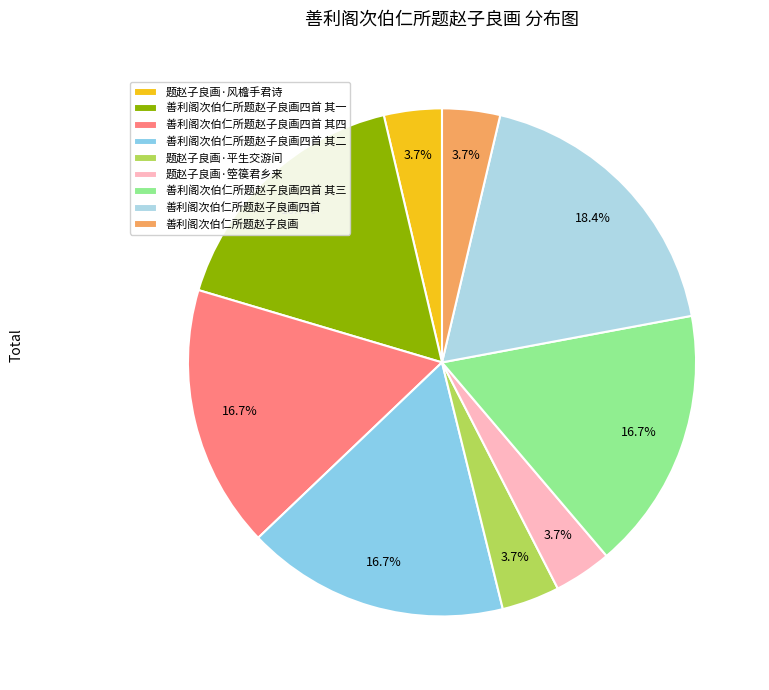

What percentage is the 善利阁次伯仁所题赵子良画四首 其一 slice, to the nearest percent?

17%